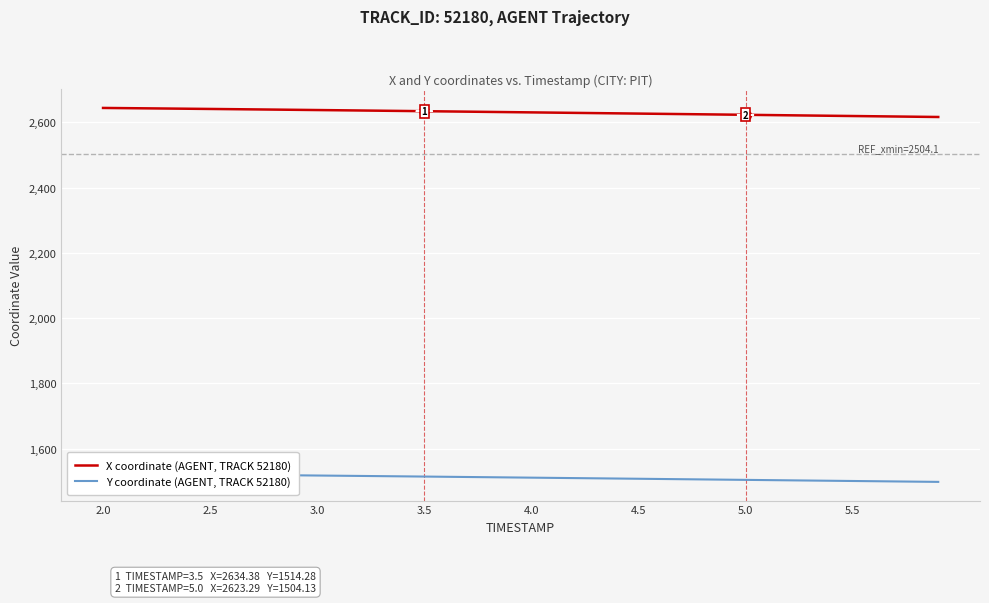

How many data points in Y coordinate (AGENT, TRACK 52180) are above 1511?

20